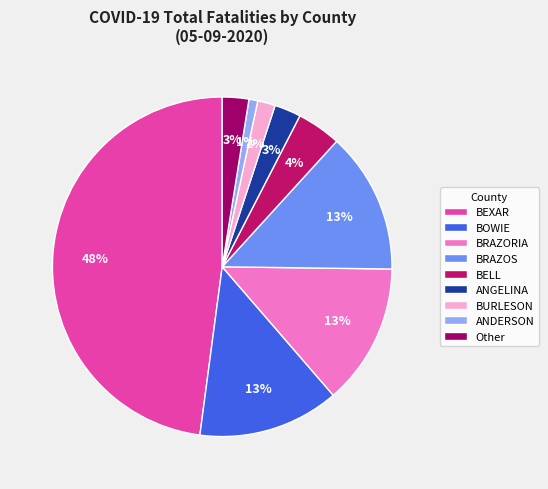

To the nearest percent, what is the difference between the largest and smallest slice percentages?

47%